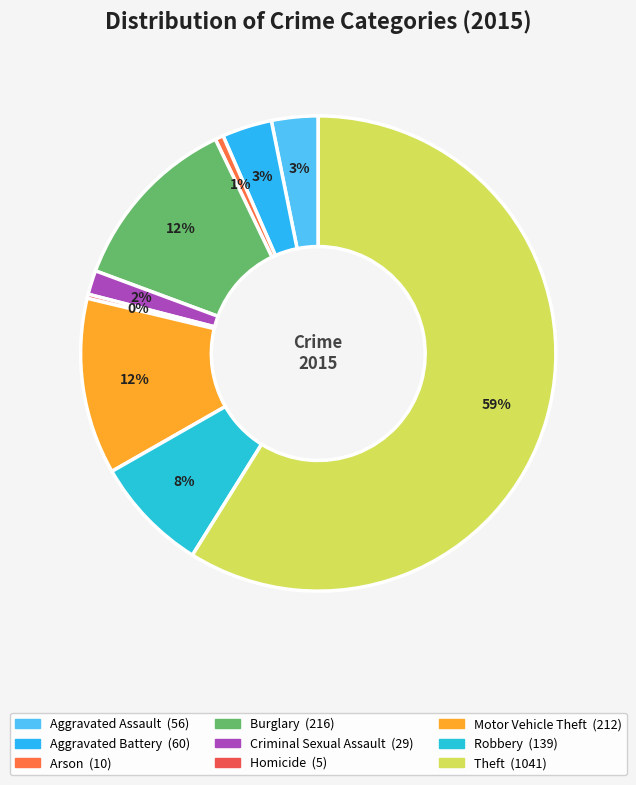

What is the change in value from Burglary to Criminal Sexual Assault?

-187